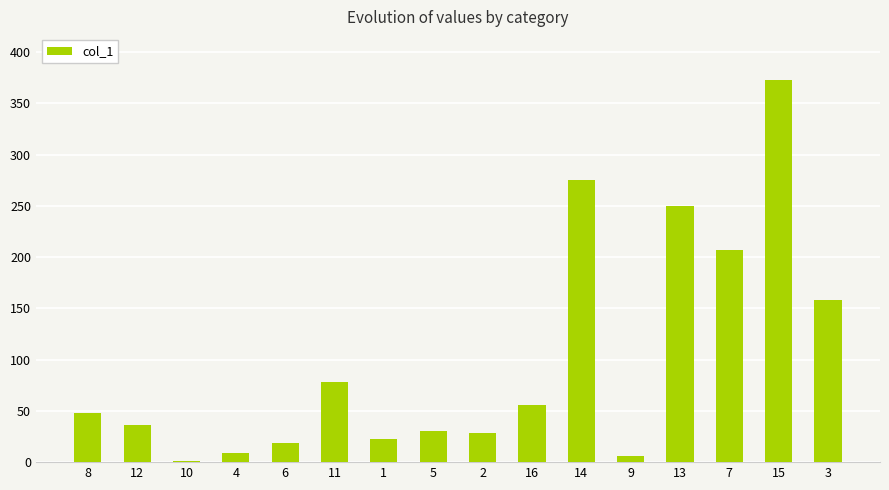

What position from the left is 2?

9